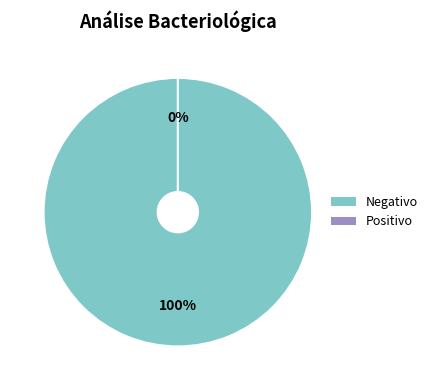

Combined, do 1 and 0 account for over 50%?

Yes